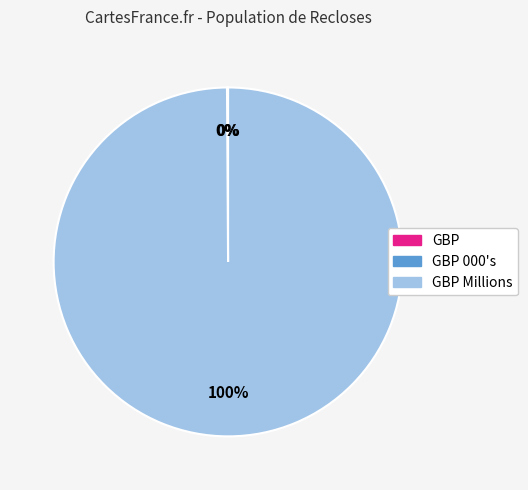

Is there a majority slice in this chart?

Yes